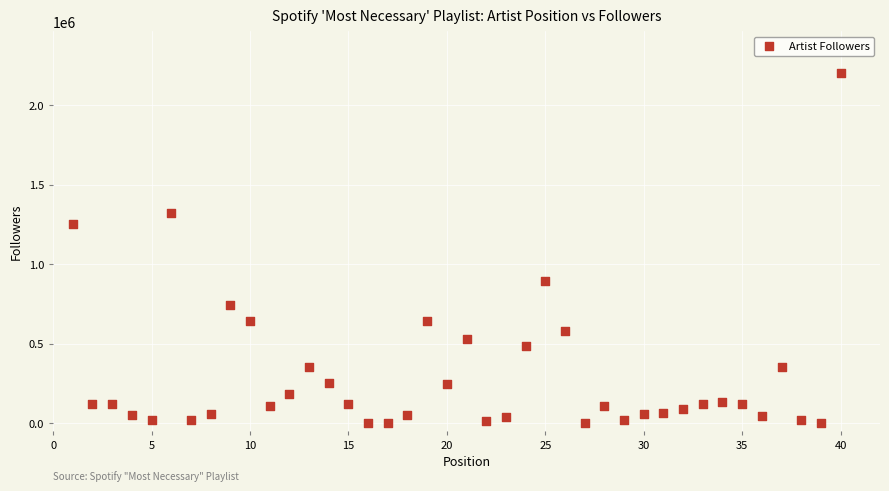

What is the range of Y values (max minus min)?

2199444